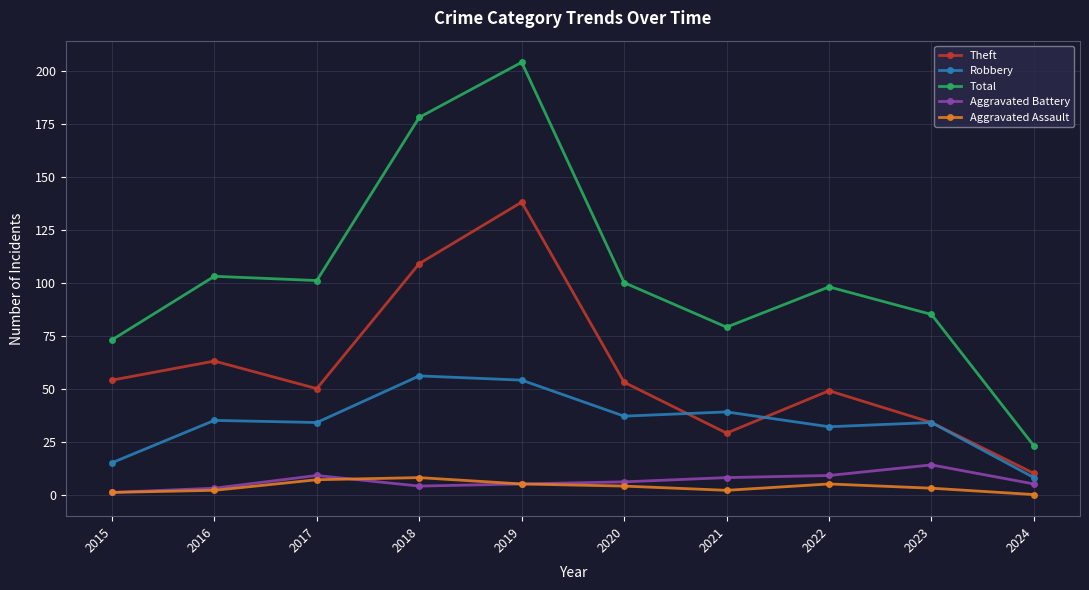

Count the number of data series in this chart.

5